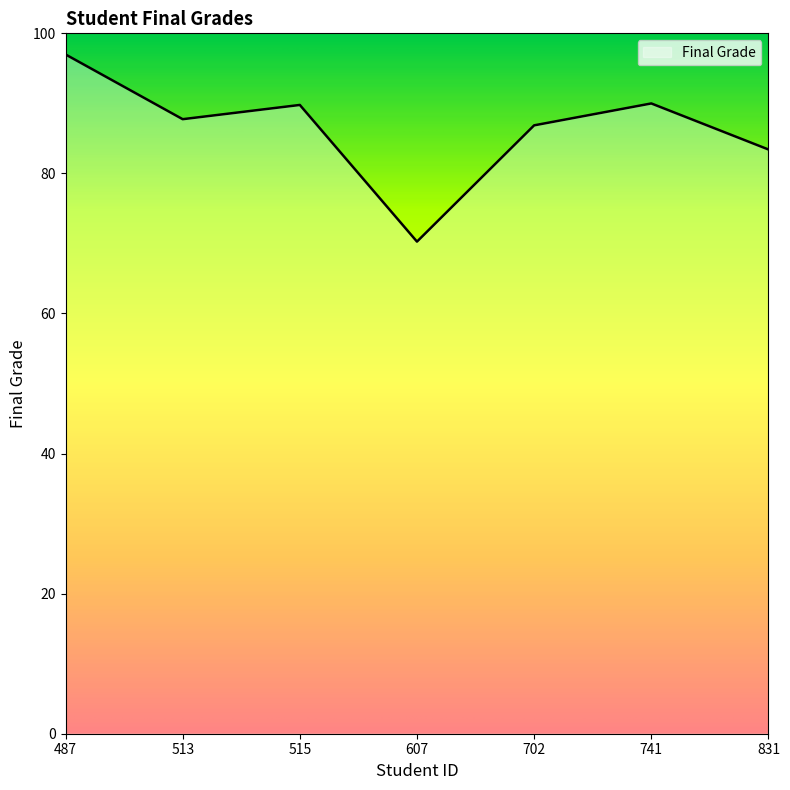

What is the greatest value displayed?

97.0